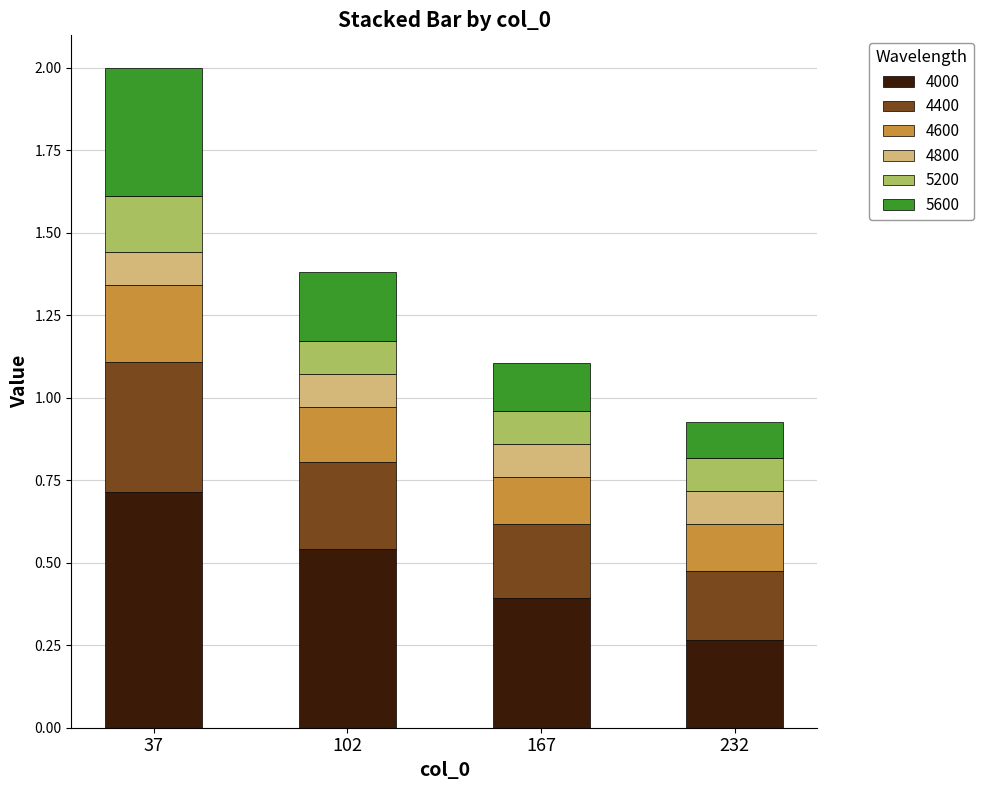

What value does the 4000 series have at 37?

0.7